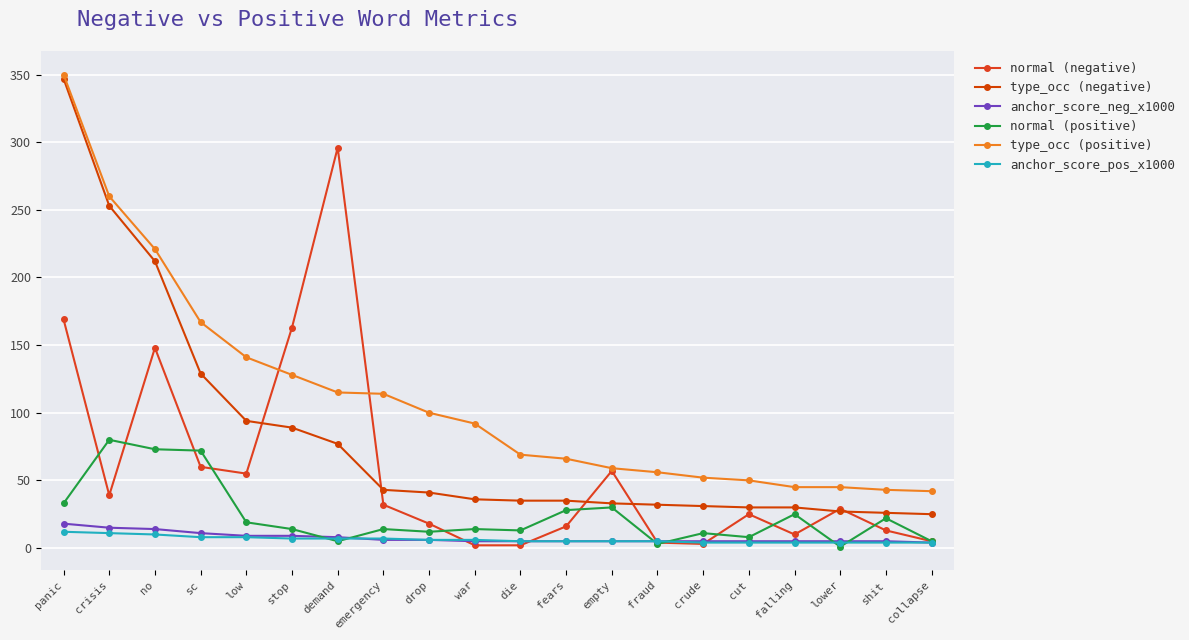

What are all the series names shown in the legend?

normal (negative), type_occ (negative), anchor_score_neg_x1000, normal (positive), type_occ (positive), anchor_score_pos_x1000